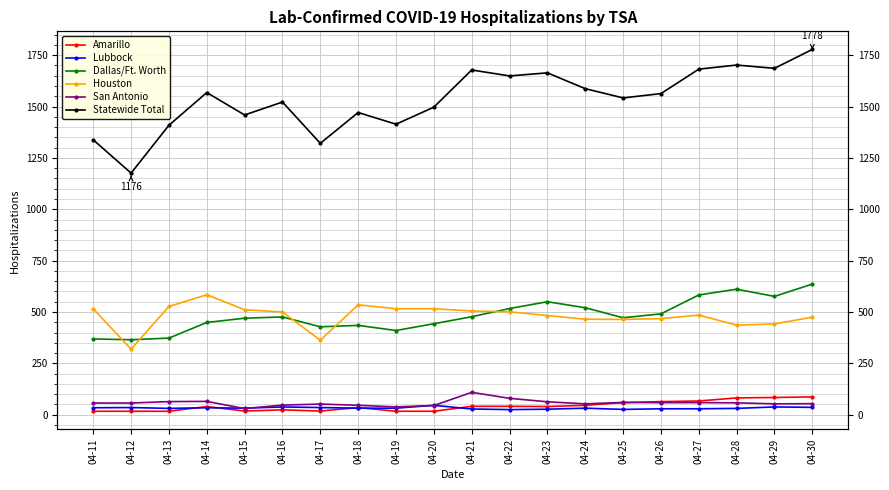

What is the total value across all series at 04-24?

2704